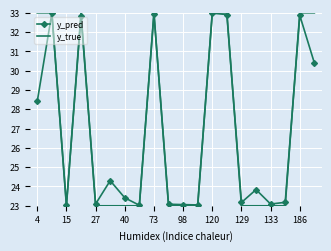

True or false: y_pred and y_true cross at least once.

True